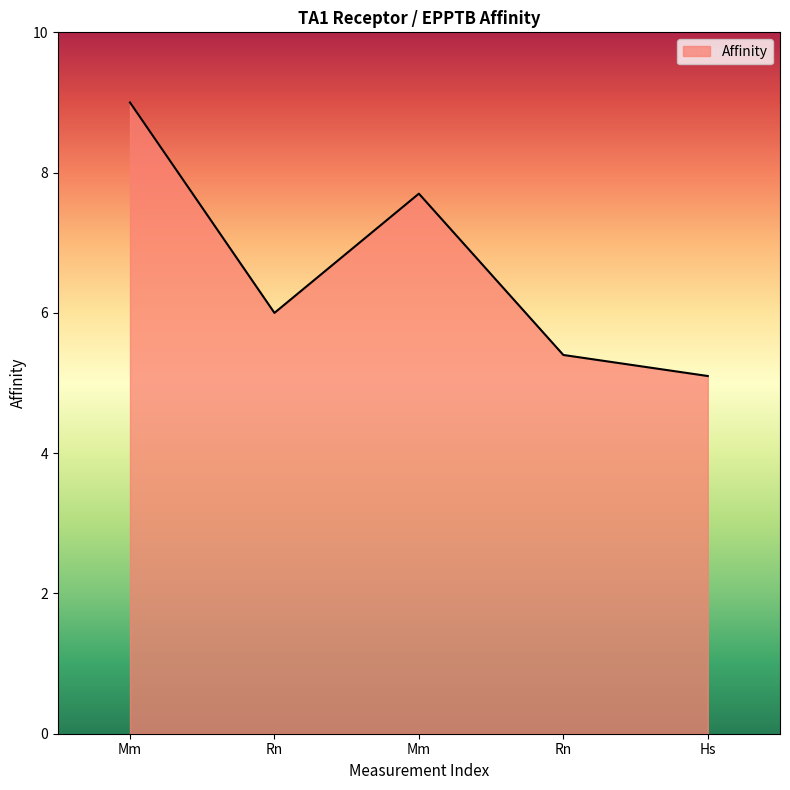

Reading right to left, extract all data points from this chart.

5.1	5.4	7.7	6.0	9.0